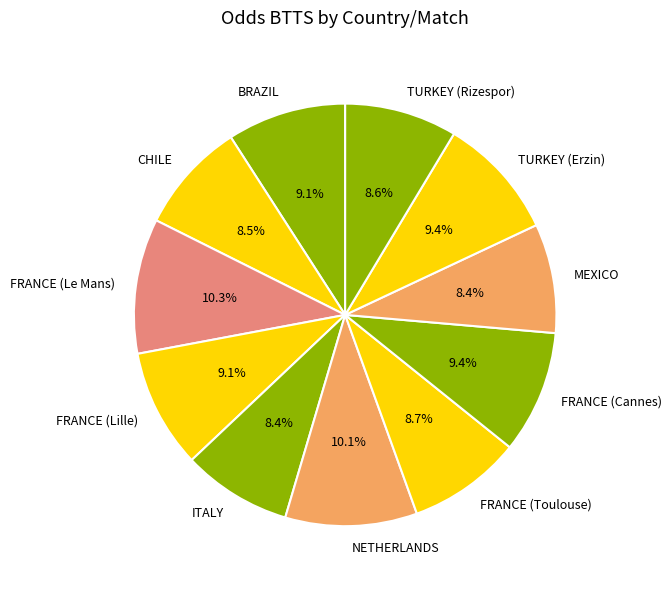

Combined, what portion of the pie is MEXICO and TURKEY (Erzin)?

17.8%